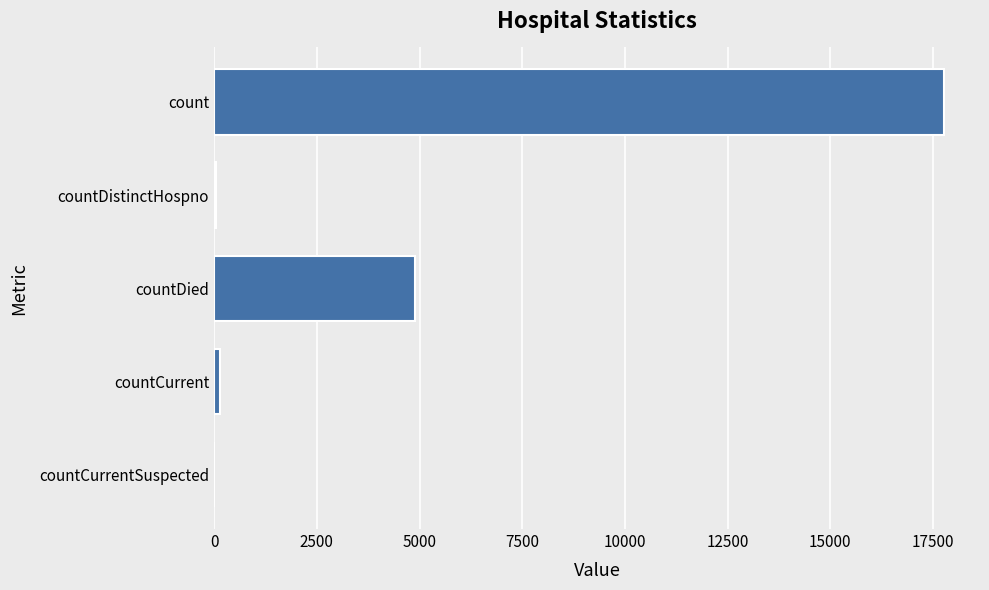

At which category does the chart reach its peak across all series?

count